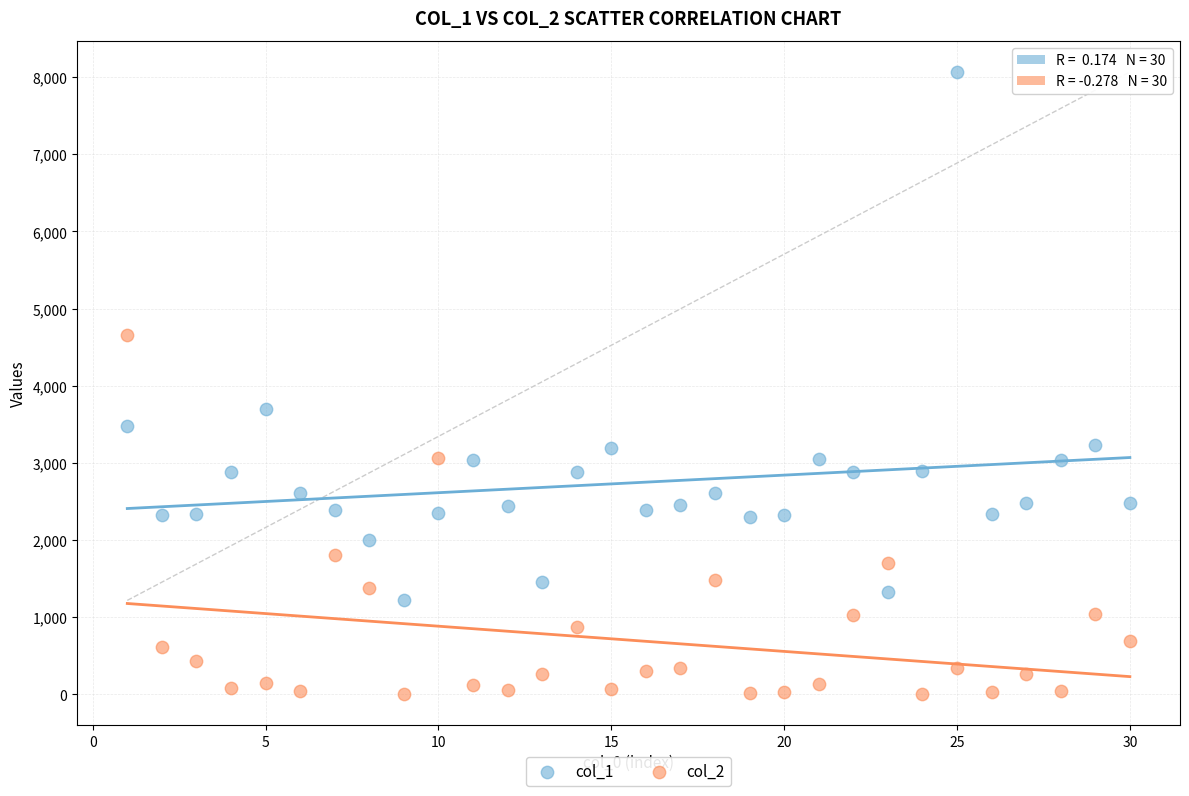

Across all series, what Y value is closest to 4035?

3702